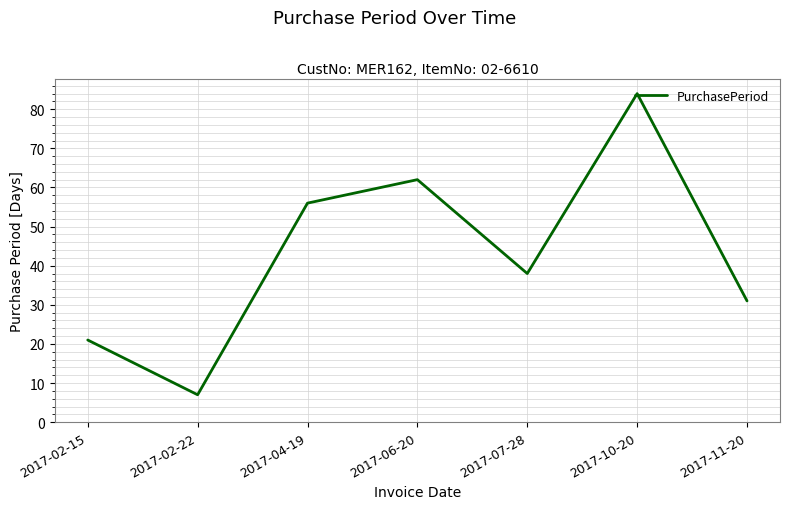

What position from the right is 2017-02-22?

6